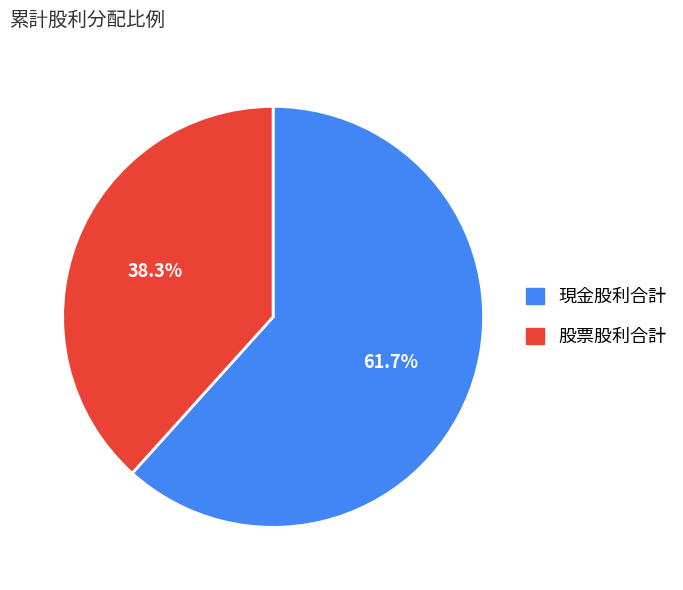

Count the number of slices in the pie.

2